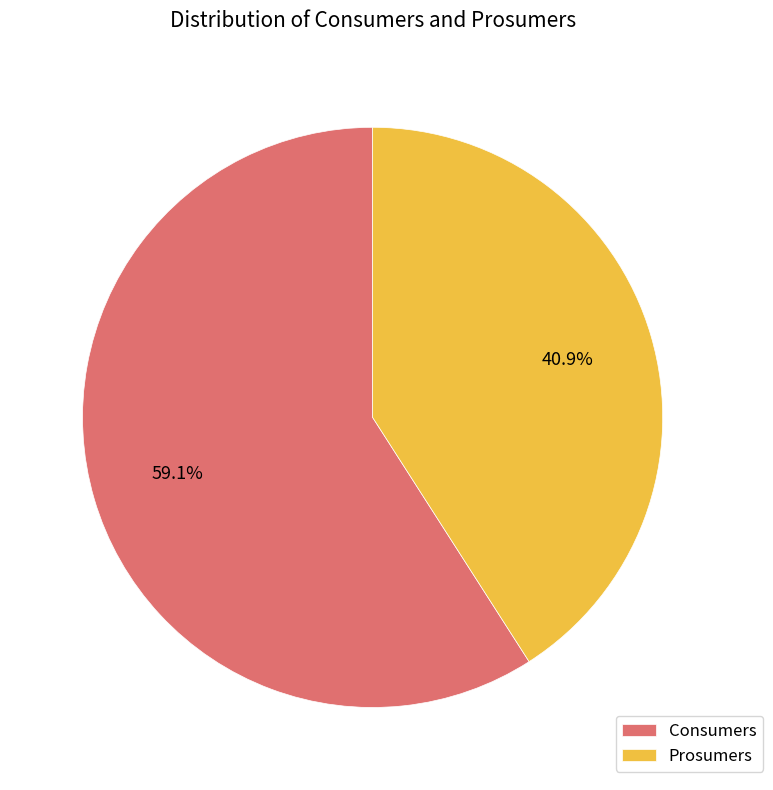

The Prosumers slice represents 41% of the pie. True or false?

True